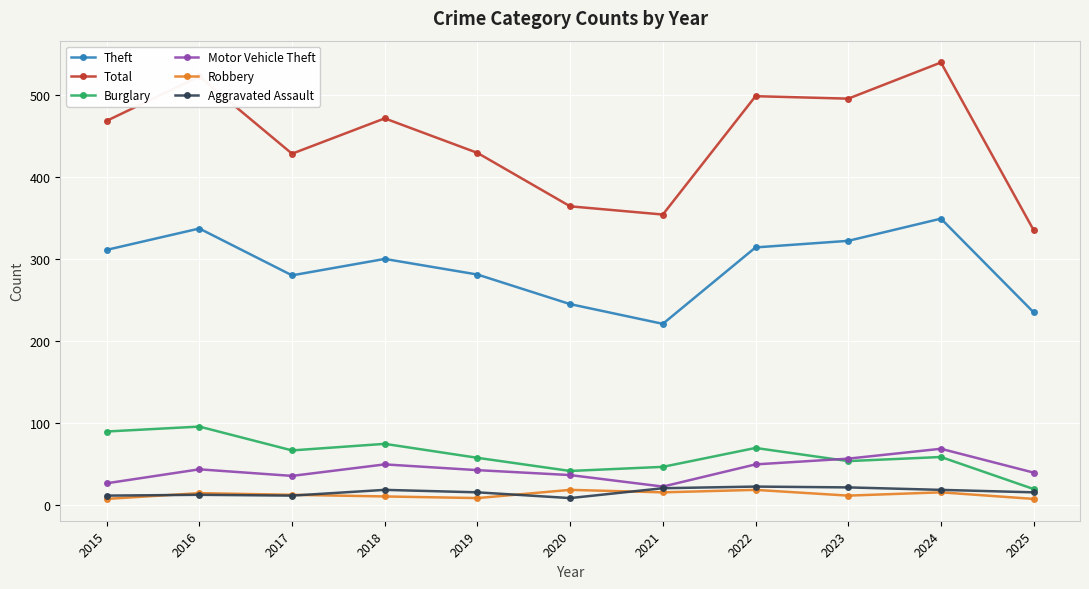

In Motor Vehicle Theft, how many points are higher than both neighbors (excluding endpoints)?

3